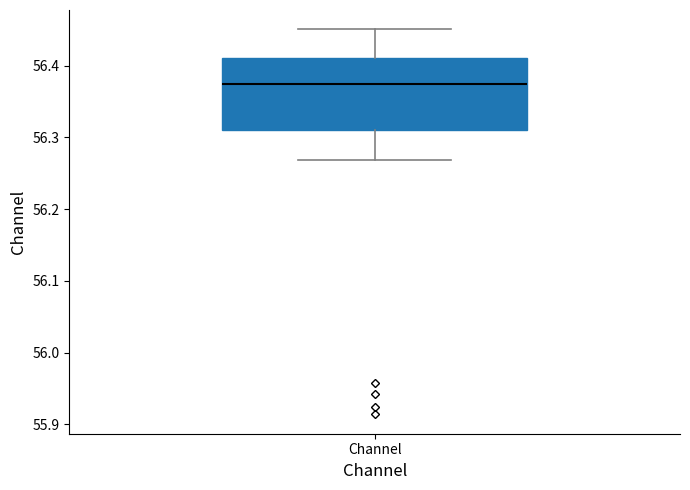

Where is the upper edge of the box for Channel on the y-axis? The values are not printed on the chart, so give them approximately, as read against the axis.

56.41